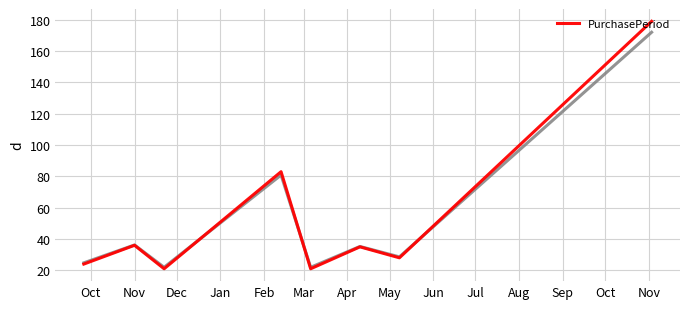

Does the chart display data point markers on the line(s)?

No